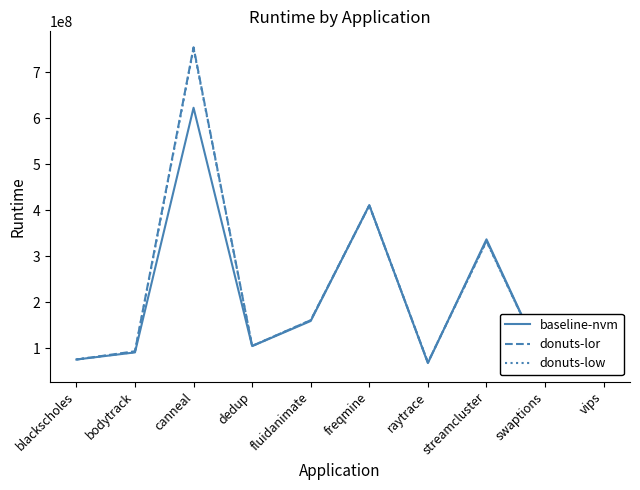

What are all the series names shown in the legend?

baseline-nvm, donuts-lor, donuts-low